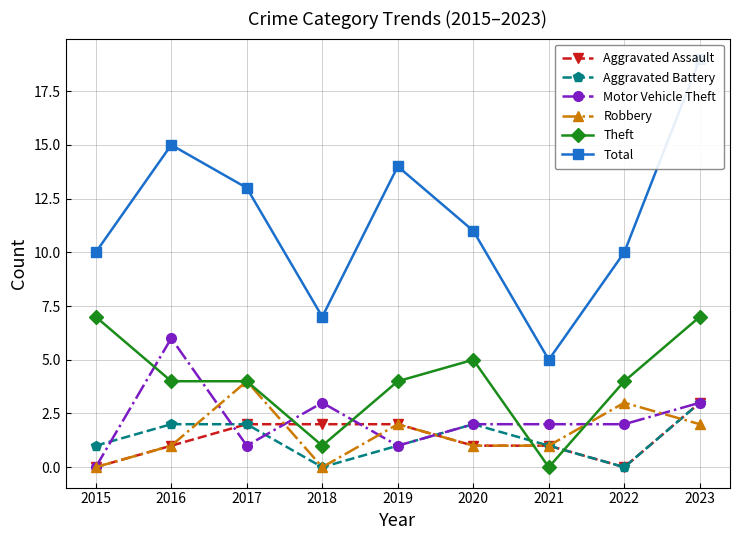

Does the chart have visible grid lines?

Yes